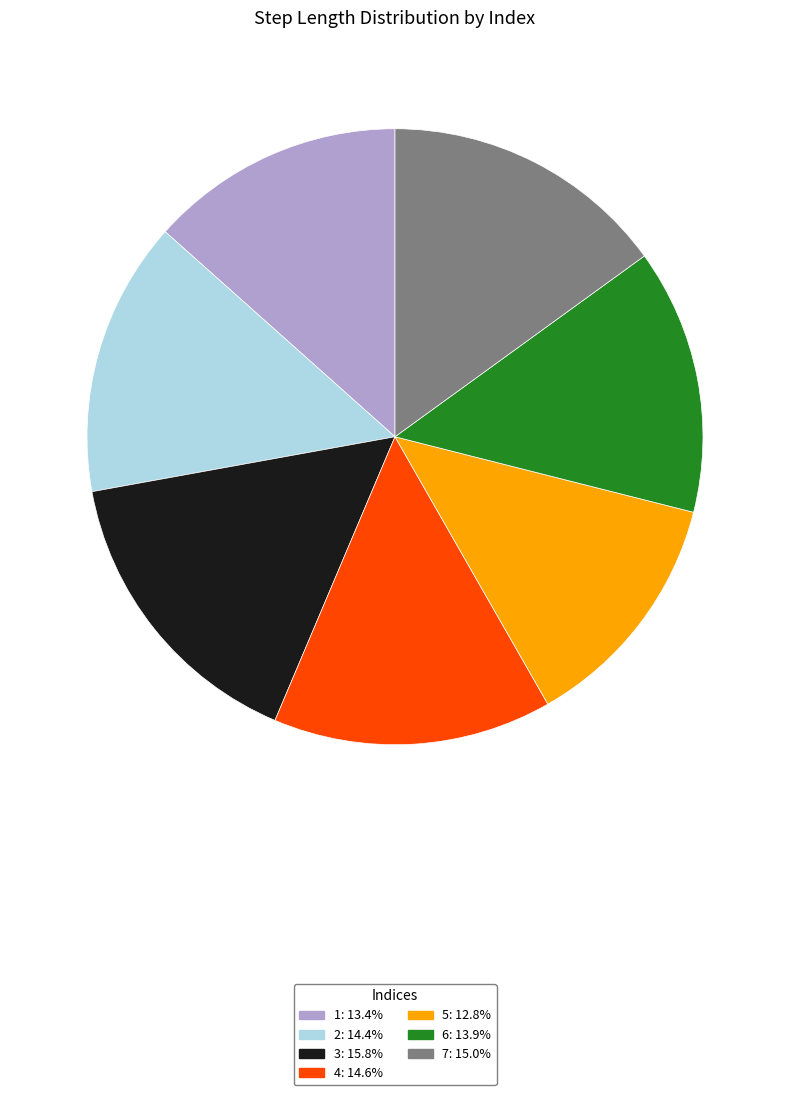

Which category has the biggest portion of the pie?

3